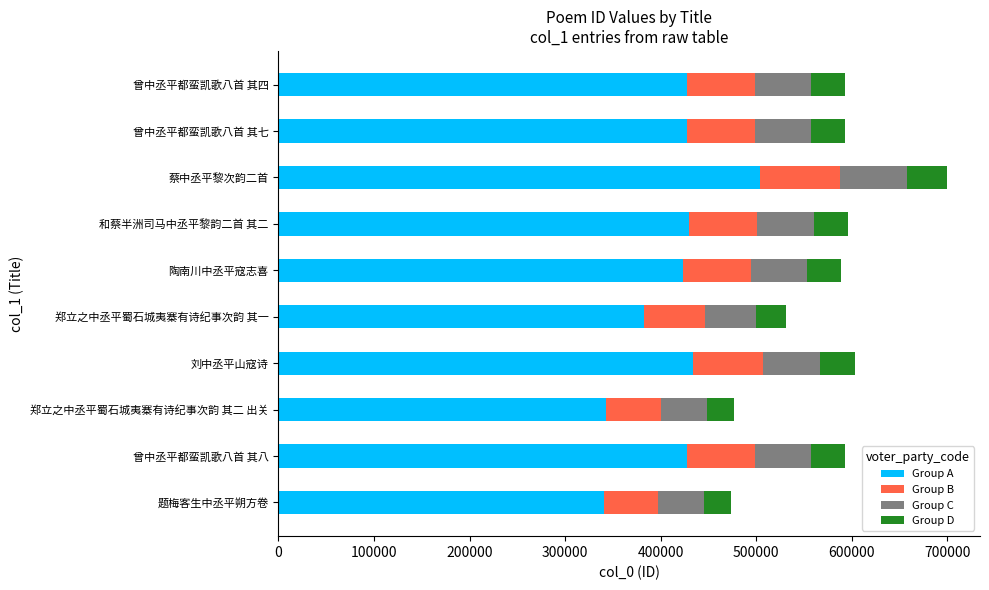

What is the maximum value for Group A?

503433